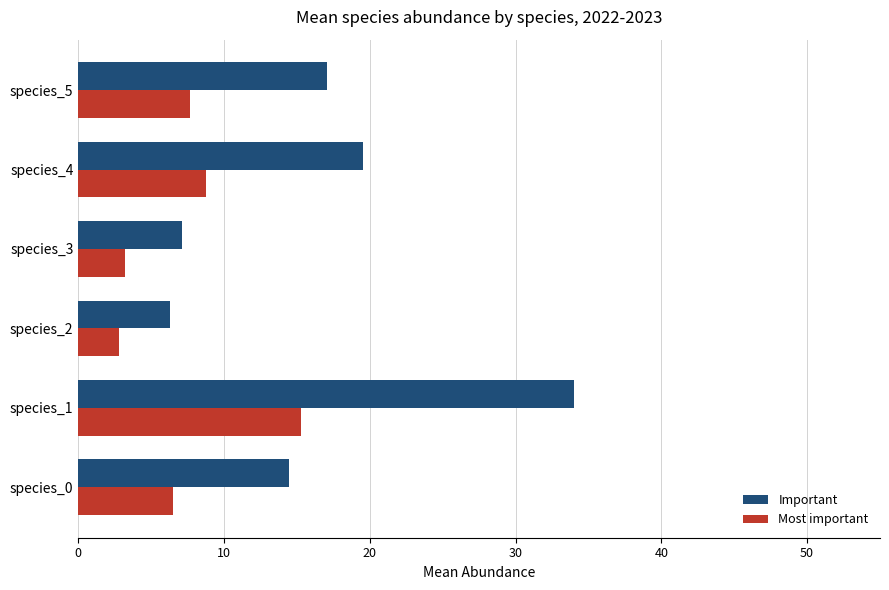

What are all the series names shown in the legend?

Important, Most important